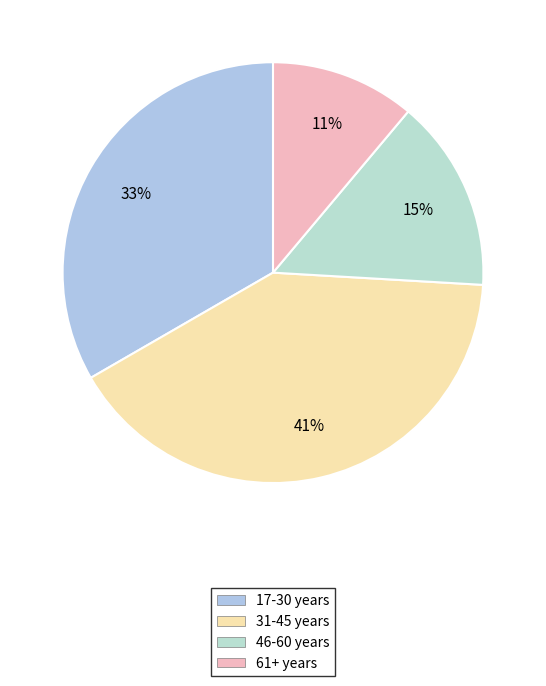

Is there any slice that represents more than half of the pie?

No